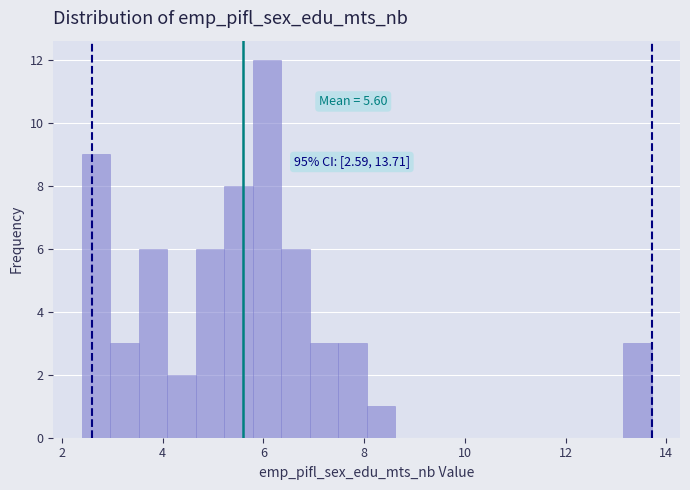

Read against the x-axis, roughly where is the centre of the tallest bar?

6.0